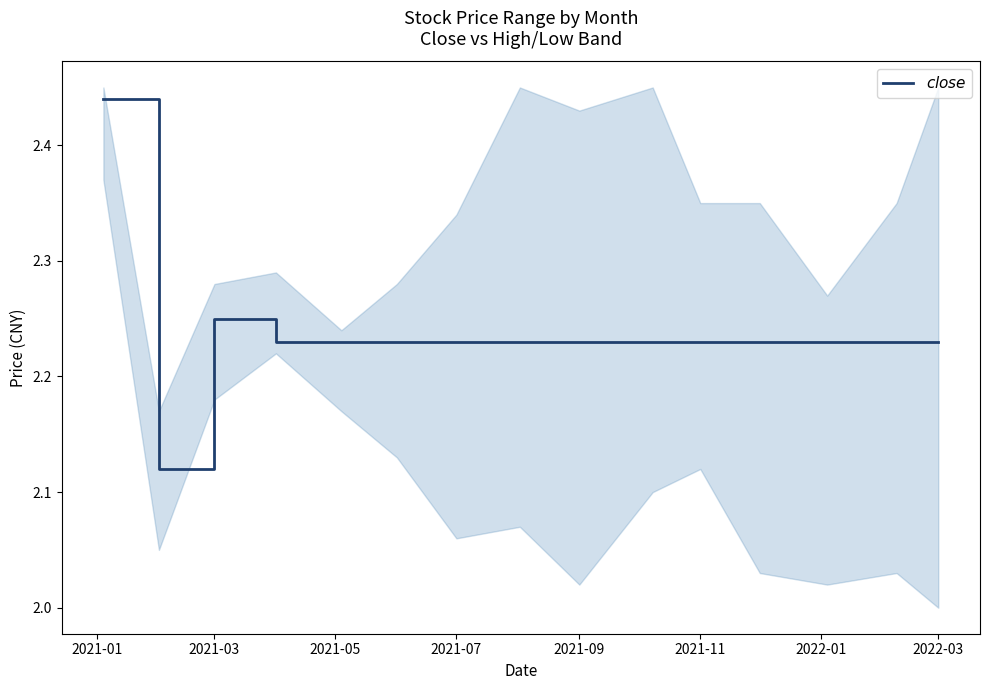

How many values are between 2 and 3?

15